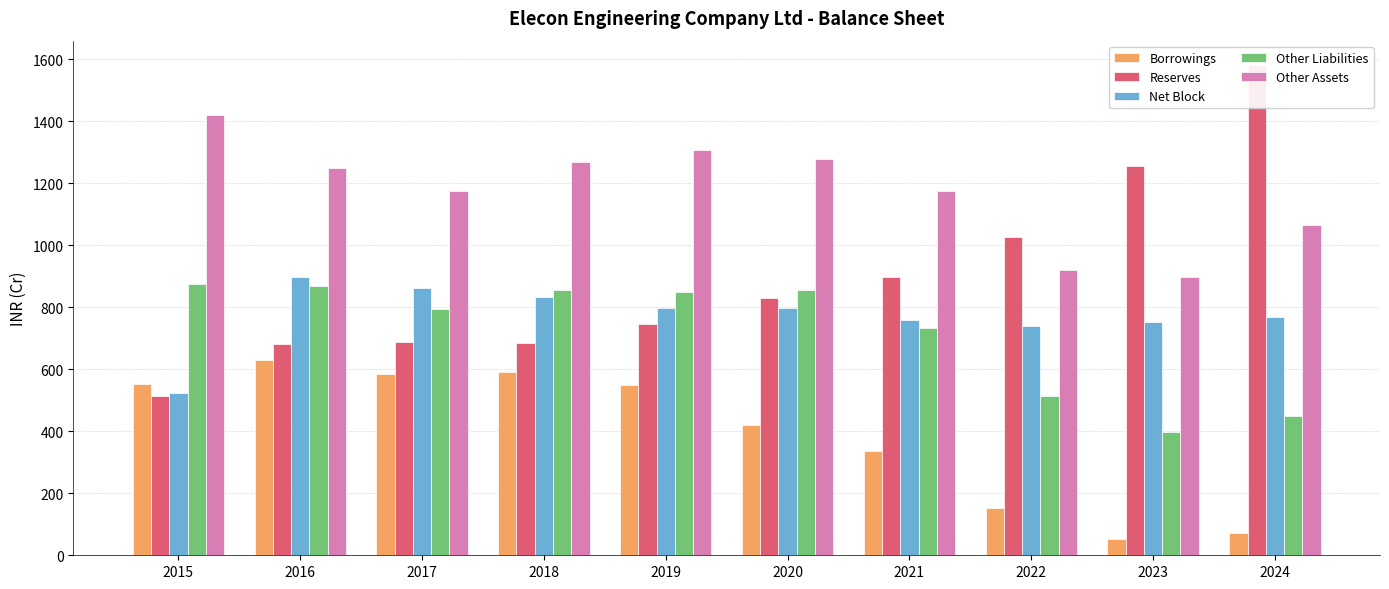

Between 2016 and 2019, which is larger?

2016